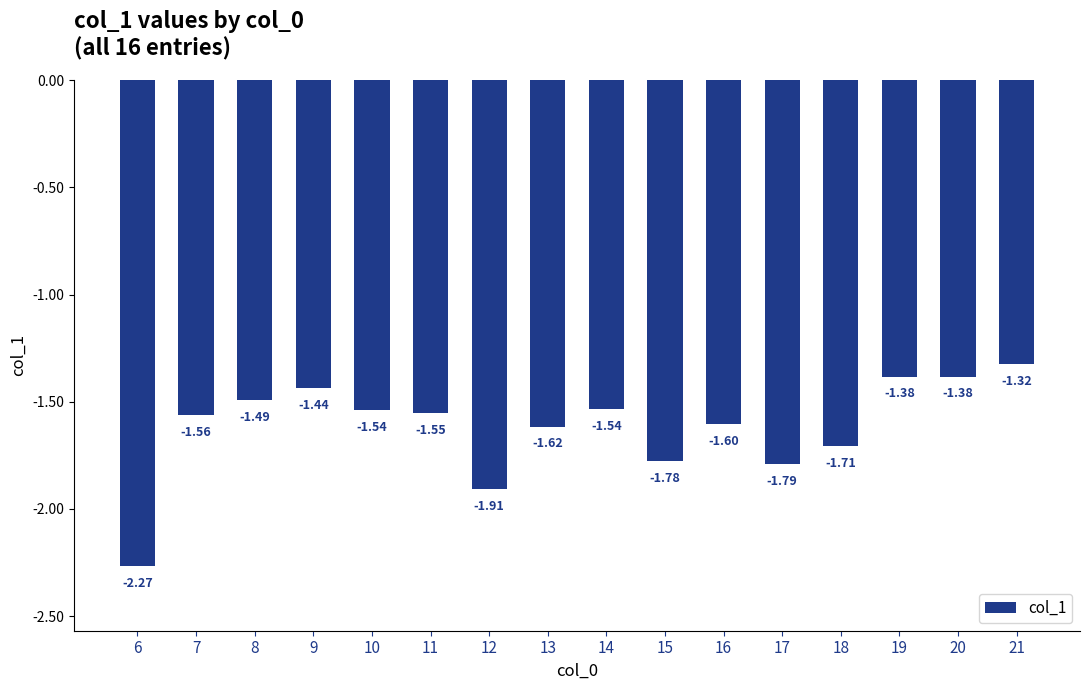

What is the difference between the maximum and minimum values?

0.9